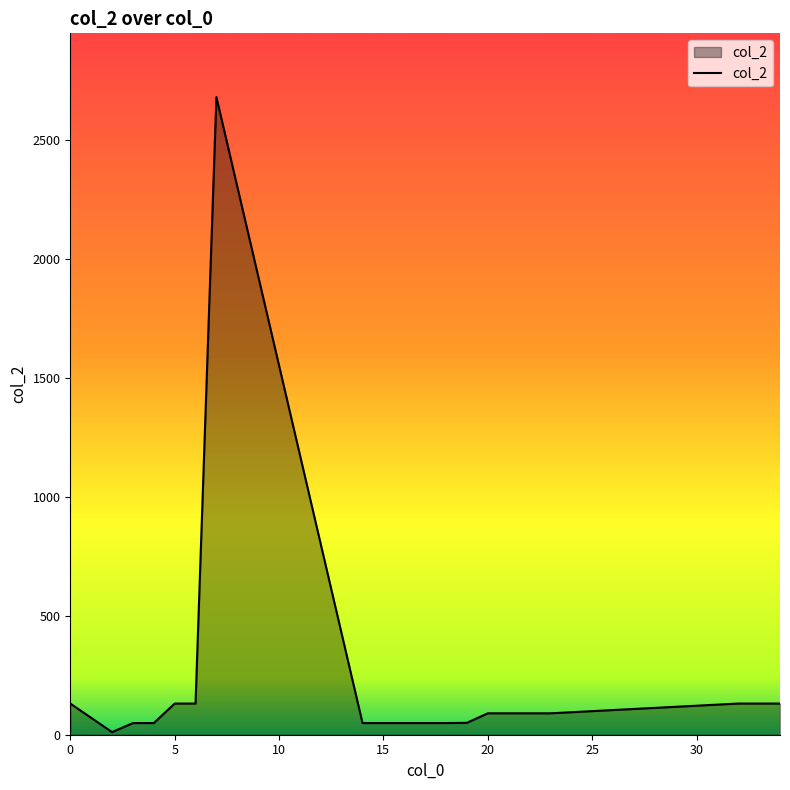

What is the maximum value shown in the chart?

2680